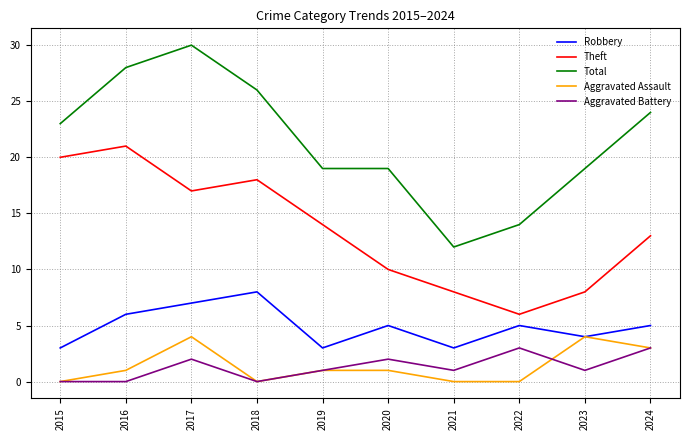

Read the Total value at 2022, to the nearest 5.

15